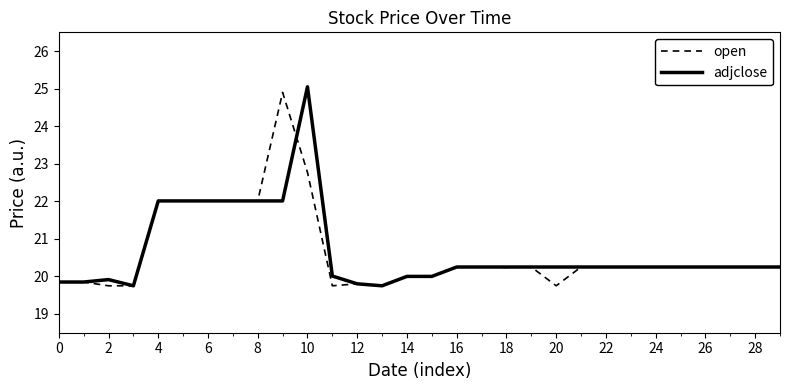

What are all the series names shown in the legend?

open, adjclose